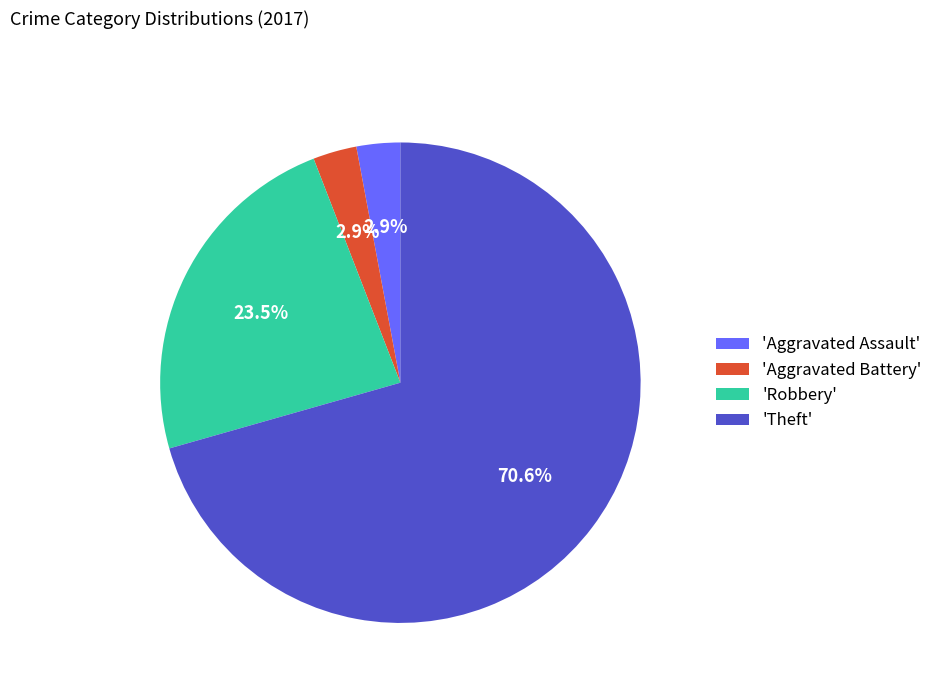

To the nearest percent, what is the average slice percentage?

25%